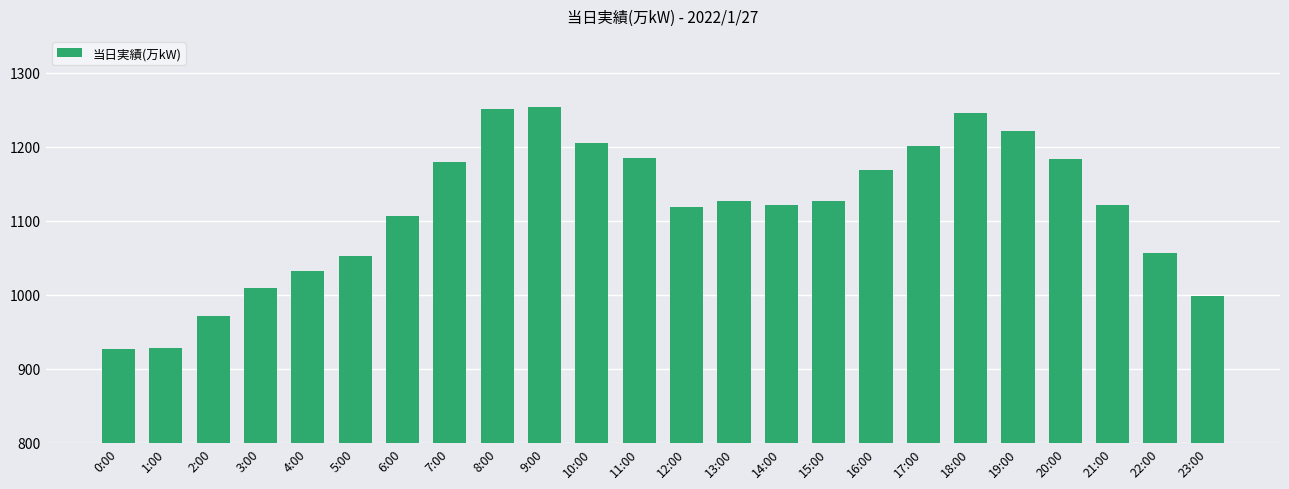

What is the sum of all values?

26791